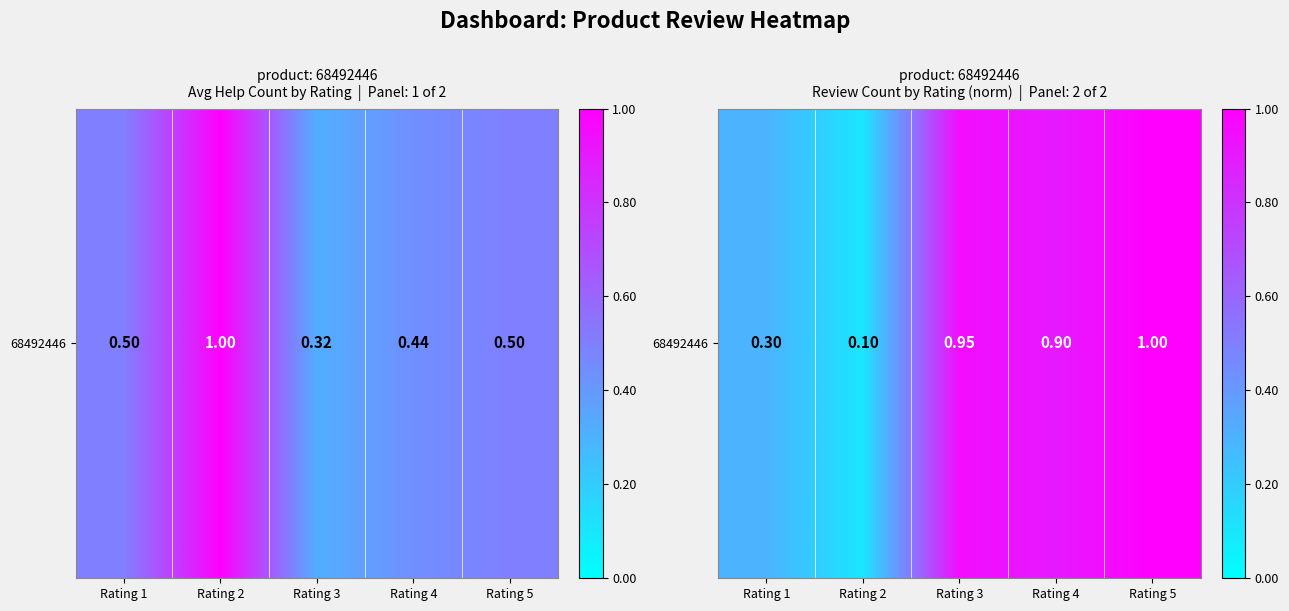

Is it true that the value at Rating 3 is 1.7?

False